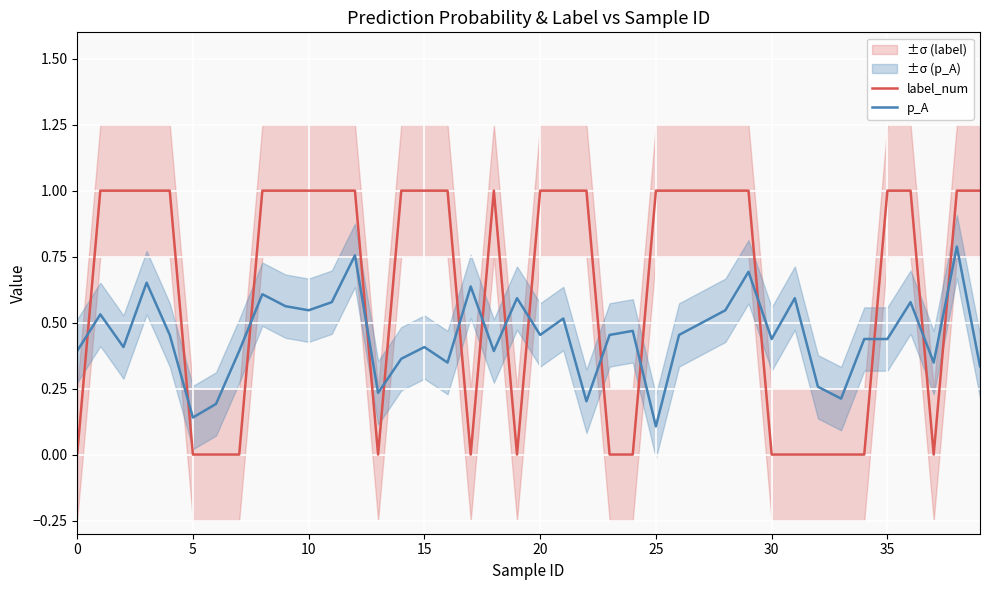

Count the label_num values in the range 0 to 1.

40